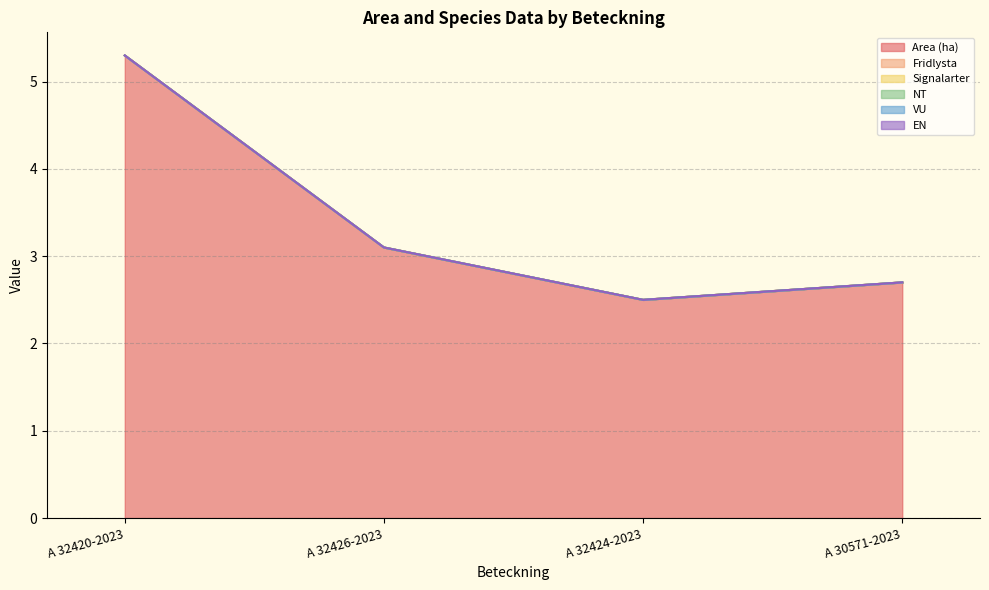

True or false: VU and Signalarter intersect in this chart.

False